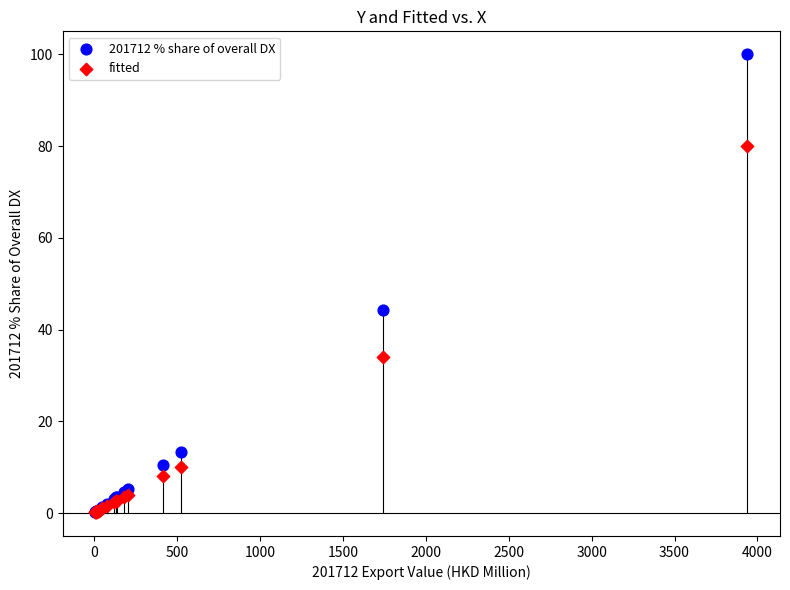

Which series contains the highest Y value?

201712 % share of overall DX